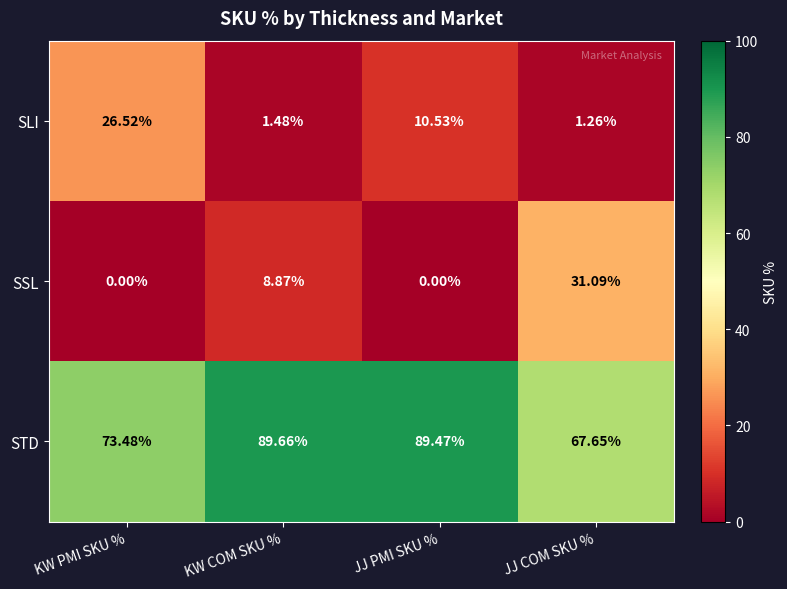

Which series changed the most between JJ PMI SKU % and JJ COM SKU %?

SSL